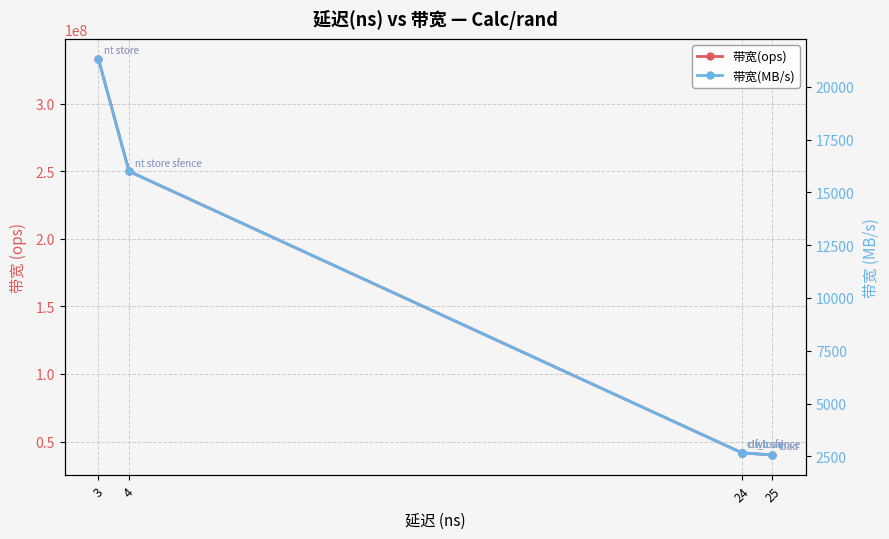

Reading left to right, extract all data points from this chart.

带宽(ops): 333333333	250000000	41666666	41666666	41666666	40000000
带宽(MB/s): 21333	16000	2666	2666	2666	2560